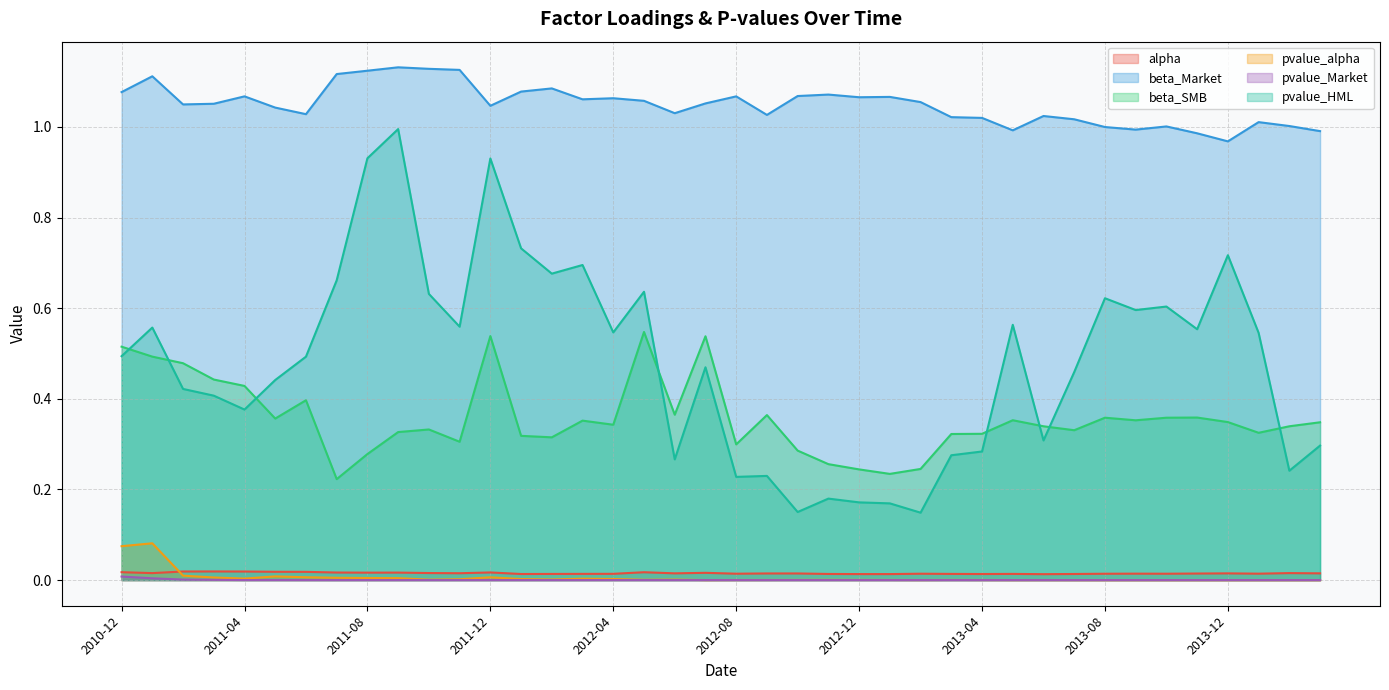

What is the minimum value for beta_Market?

1.0